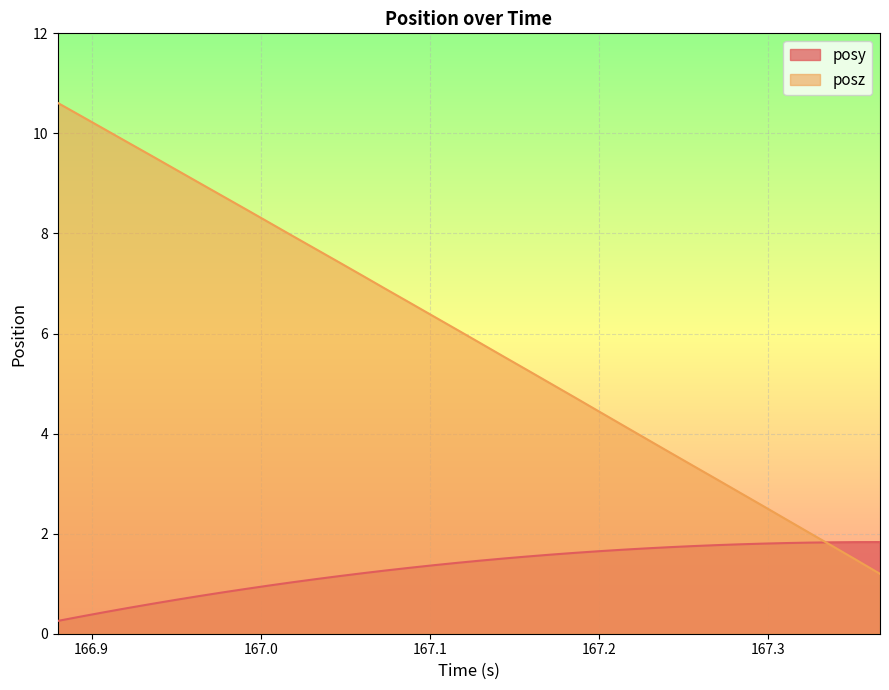

What is the maximum value for posz?

10.6